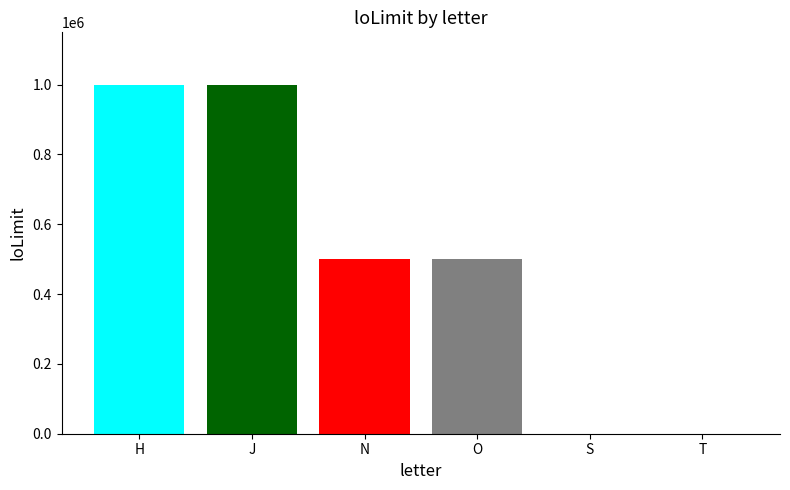

What is the greatest value displayed?

1000000